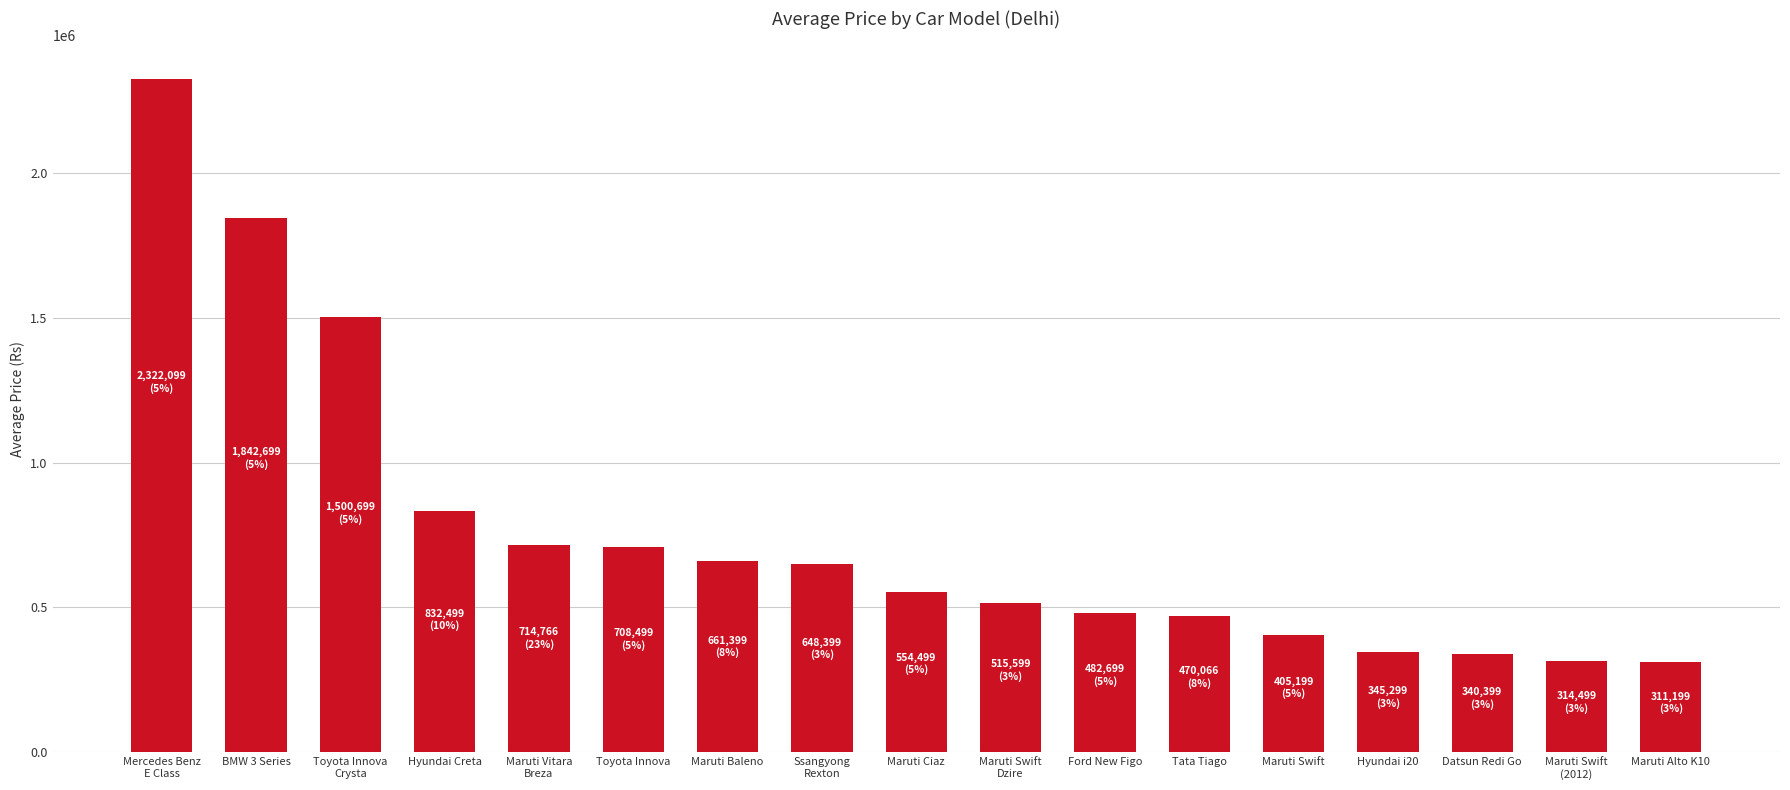

What is the value of the 9th bar from the left?

554499